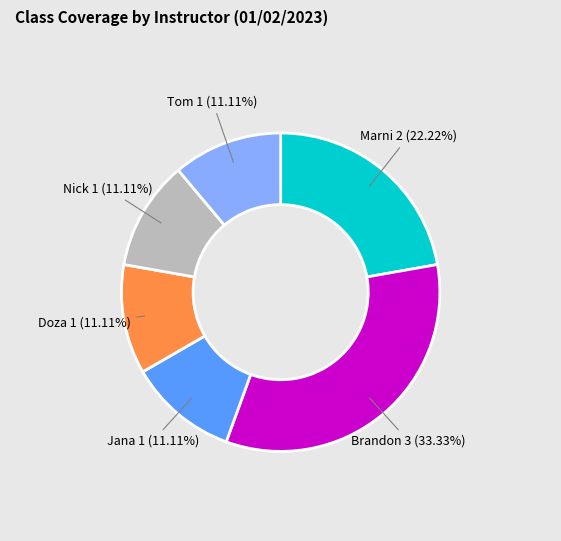

Does any single category account for the majority?

No